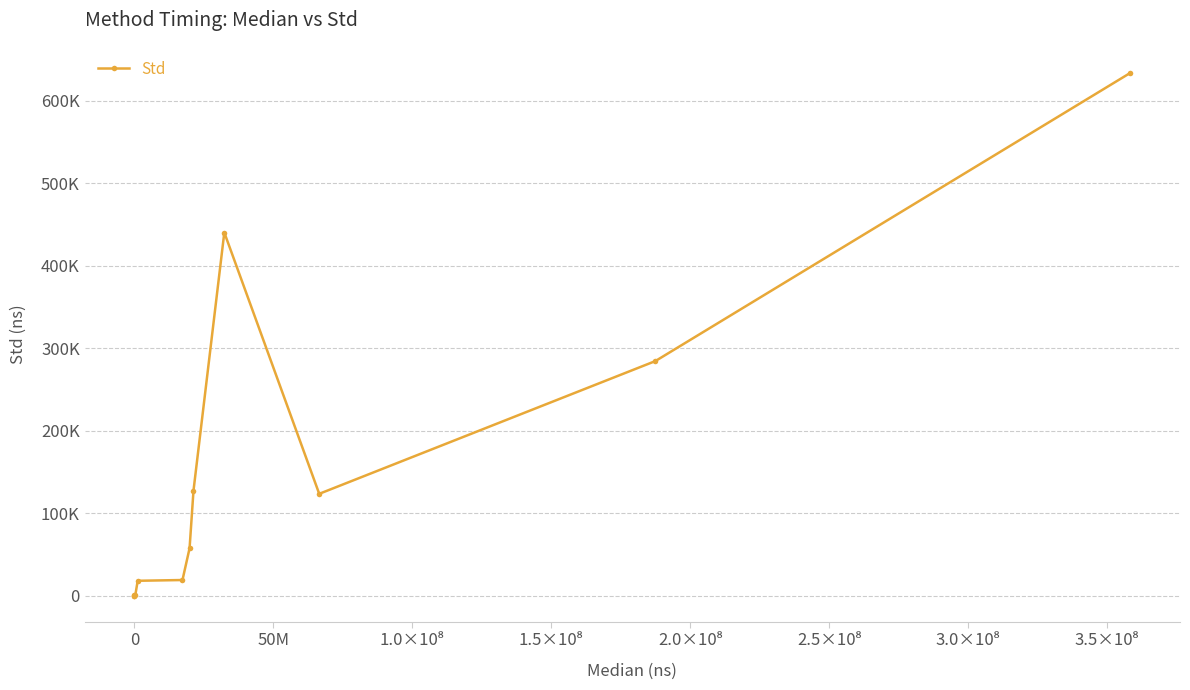

How many points are higher than both their immediate neighbors (excluding endpoints)?

2